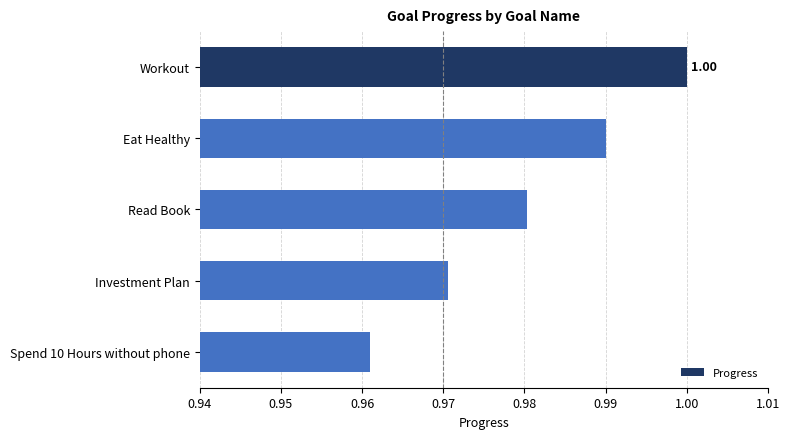

Which label corresponds to the largest value in the chart?

Workout